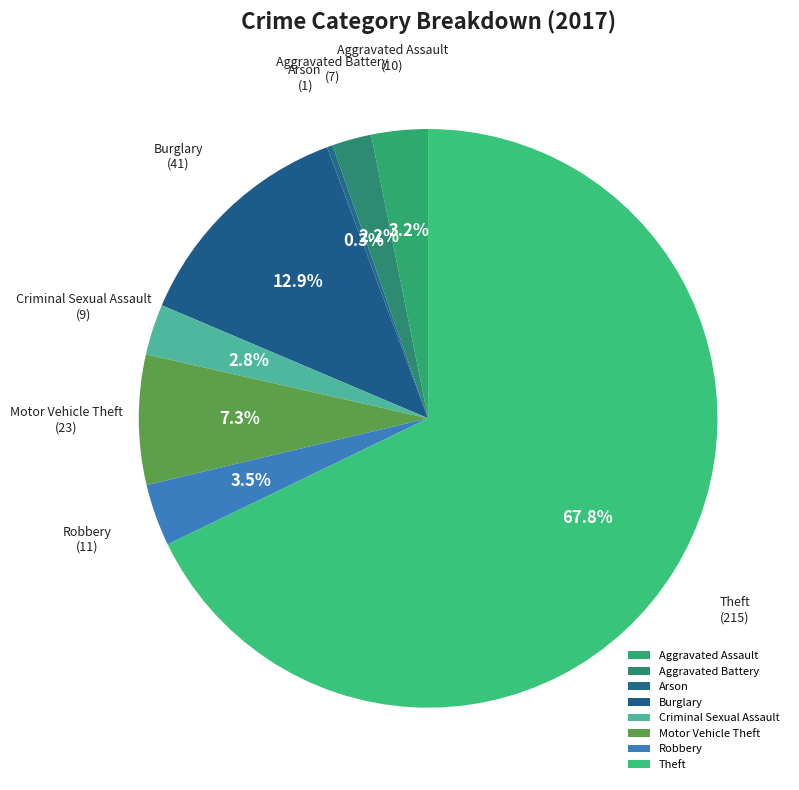

To the nearest percent, what is the difference between the Motor Vehicle Theft and Arson slice percentages?

7%